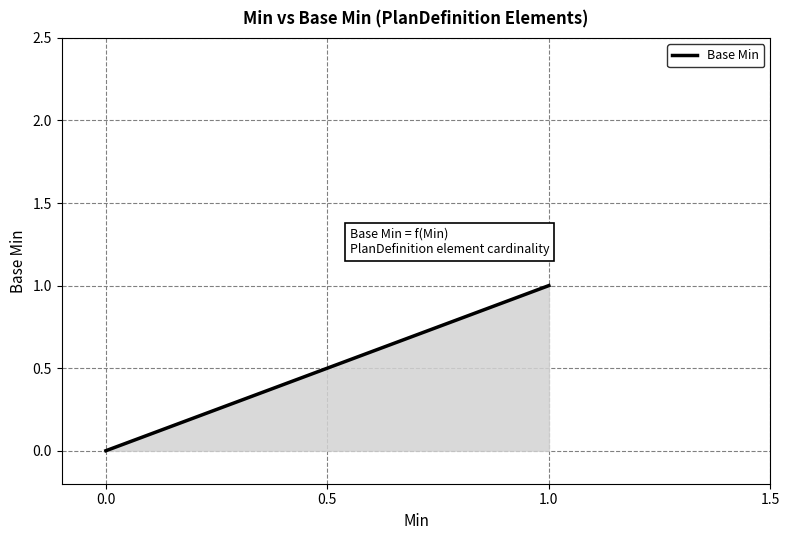

Between 1.0 and 0.0, which is larger?

1.0